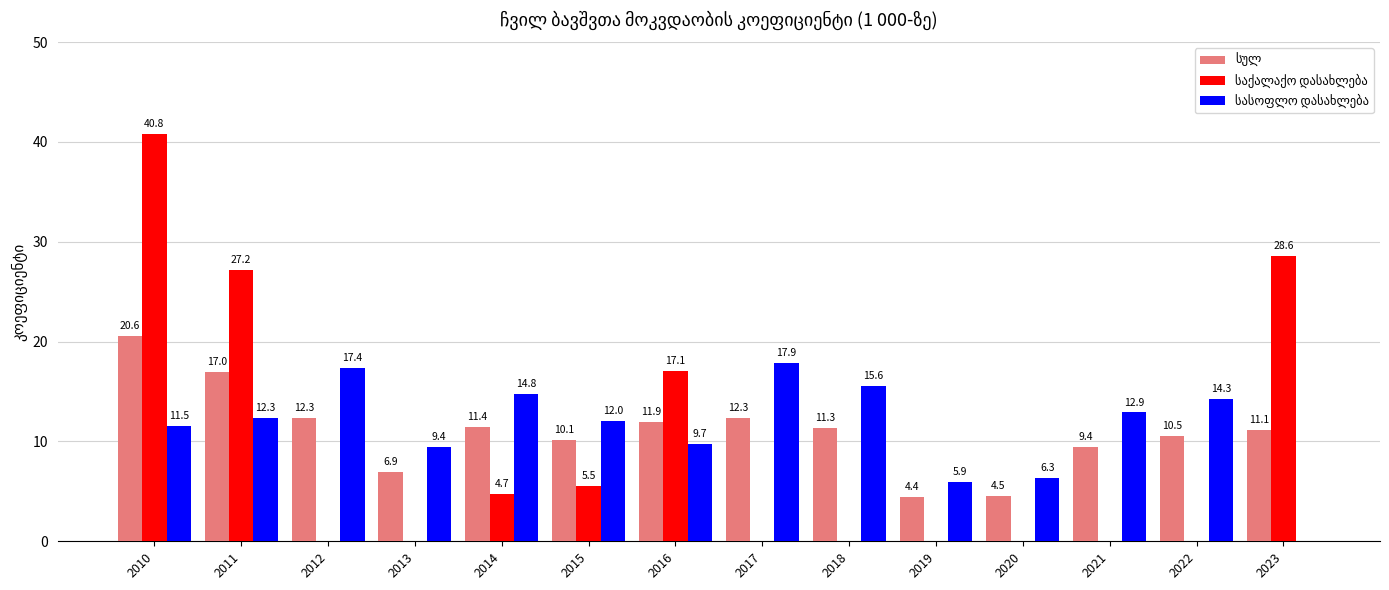

At which category is the sum across all series the highest?

2010